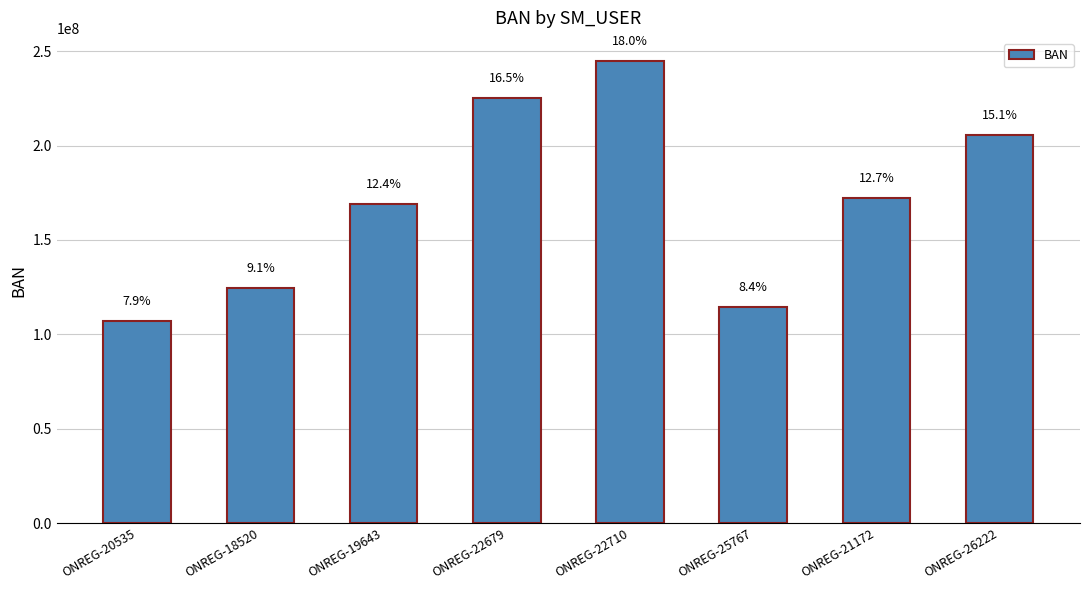

How many bars are there in total?

8